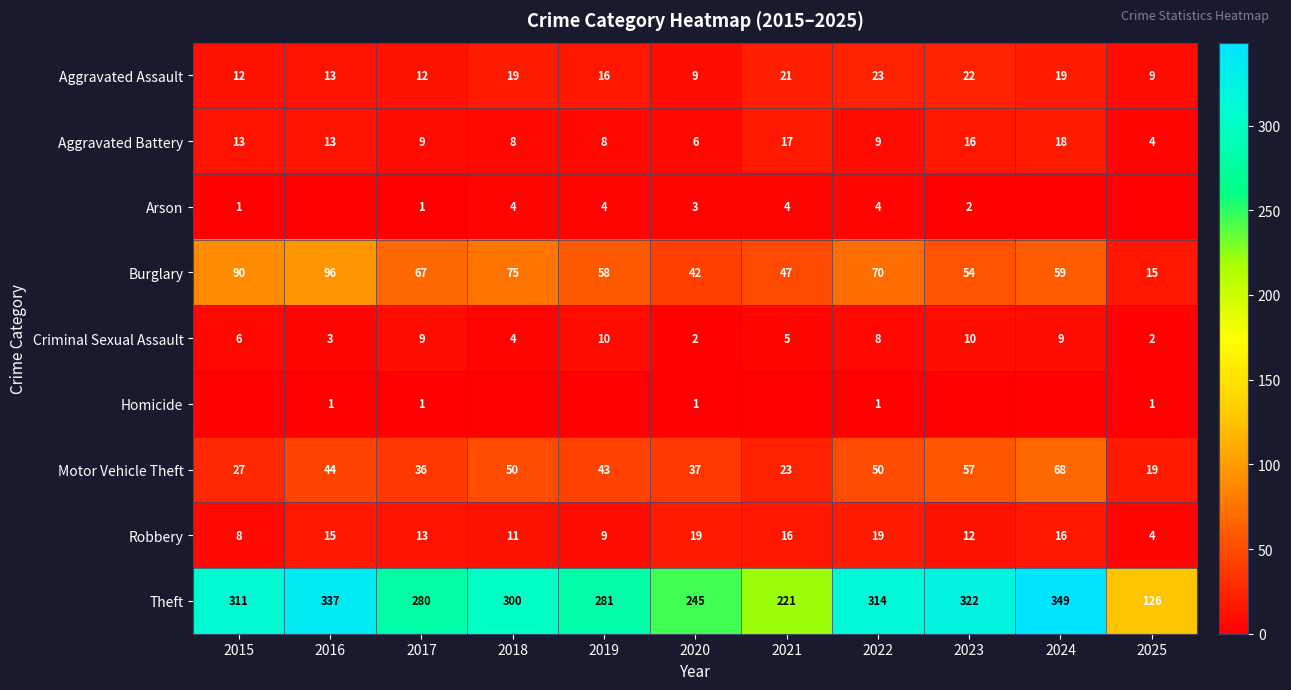

Which series has the widest spread of values?

Theft